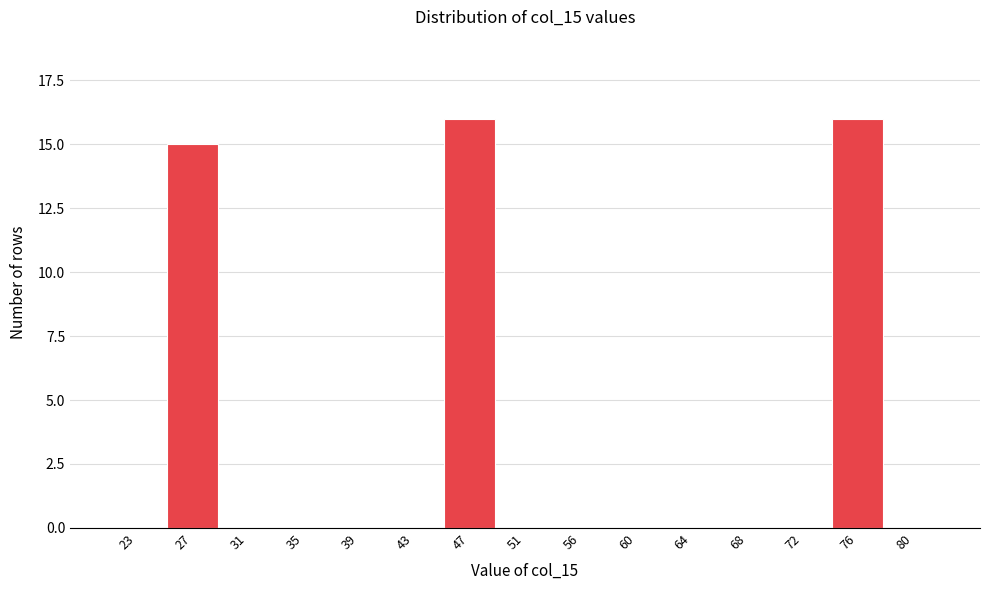

Reading left to right, extract all data points from this chart.

23=0	27=15	31=0	35=0	39=0	43=0	47=16	51=0	56=0	60=0	64=0	68=0	72=0	76=16	80=0